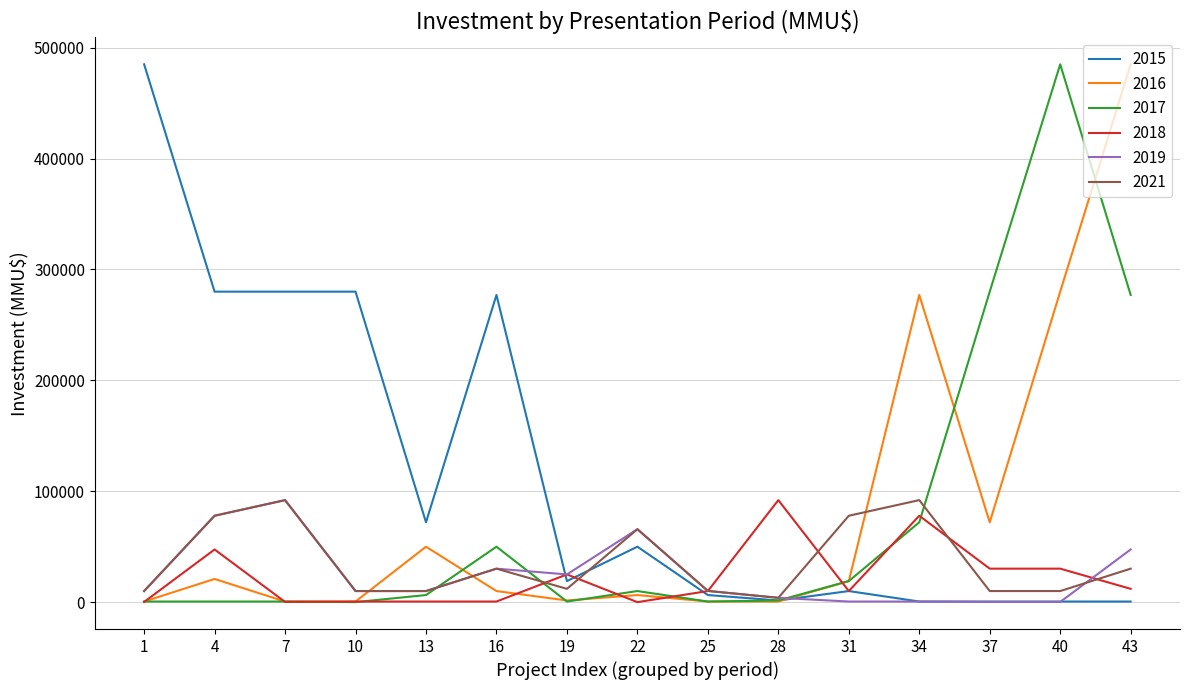

The 2017 series shows 19000.0 at 31. True or false?

True